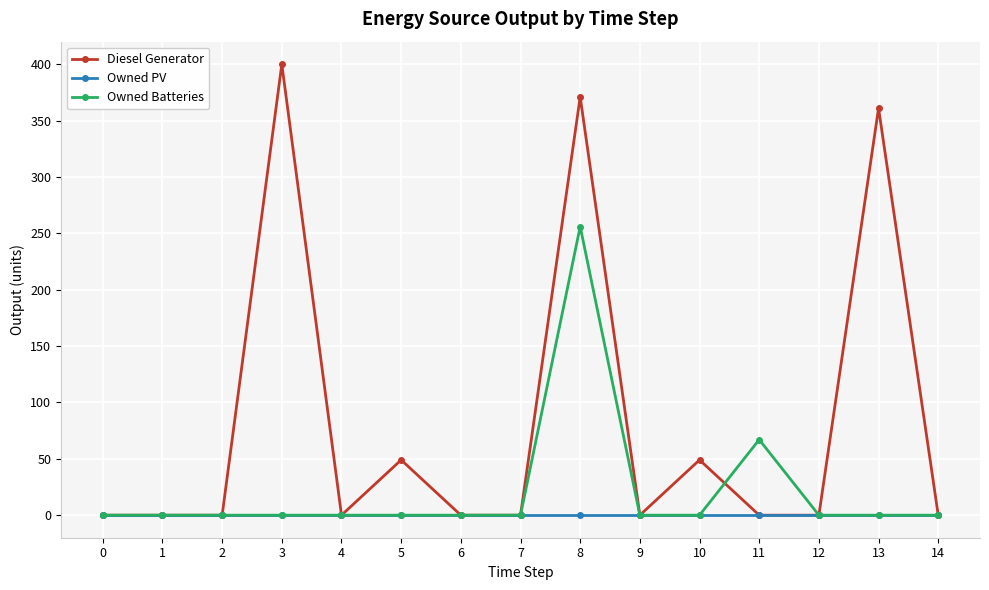

Which category has the highest value across all series?

3